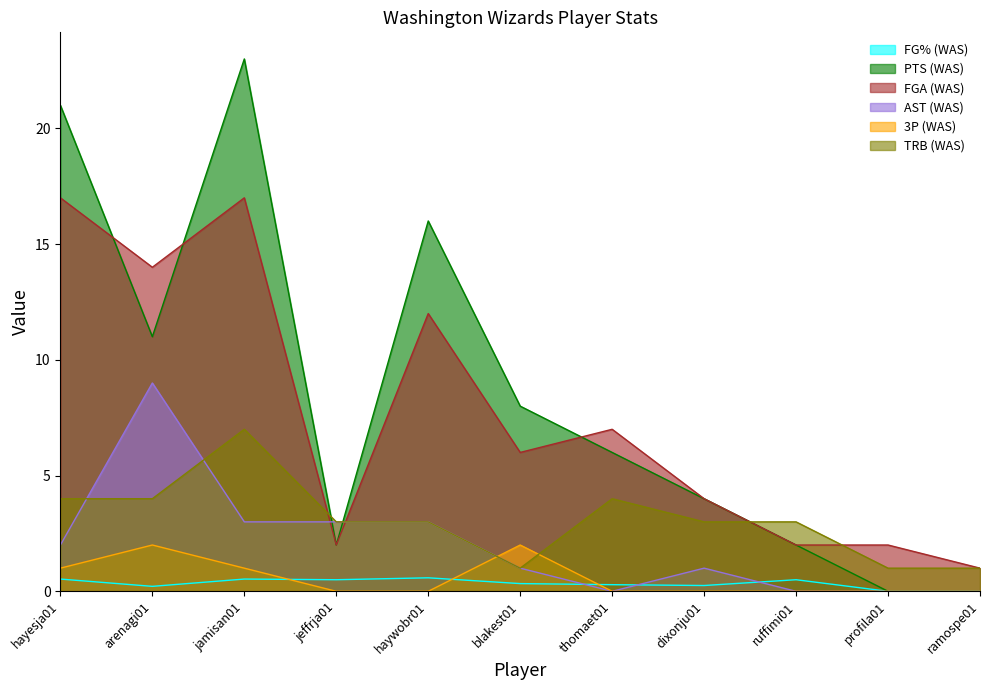

How many lines are shown in the chart?

6